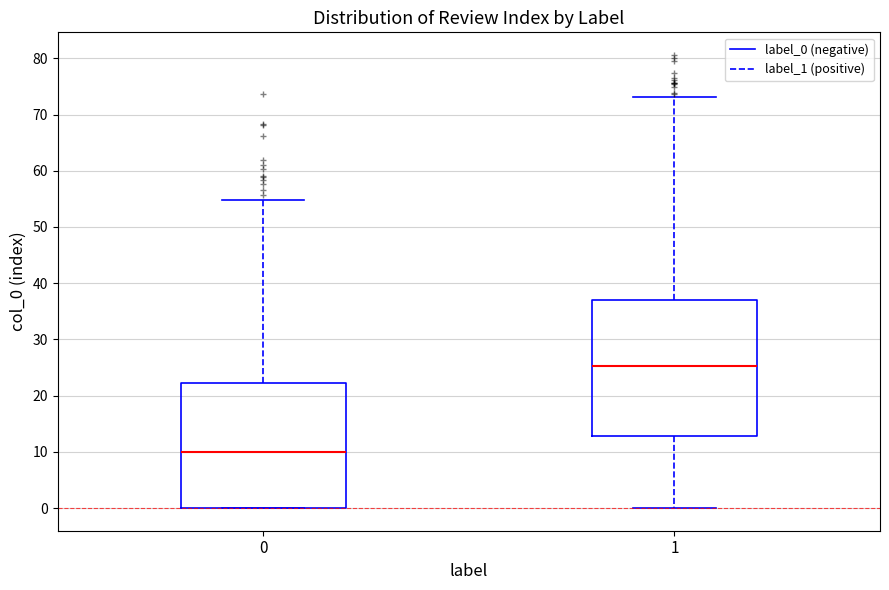

Which box has the lowest median line?

0